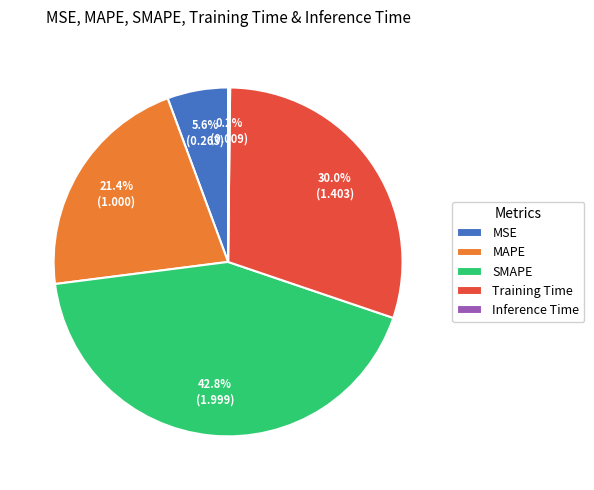

What portion of the pie excludes Training Time?

70.0%